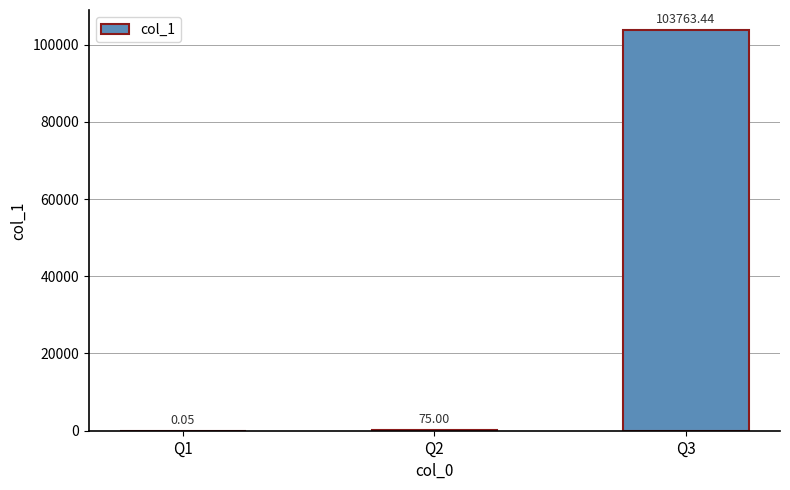

What is the sum of the values at Q2 and Q3?

103838.4